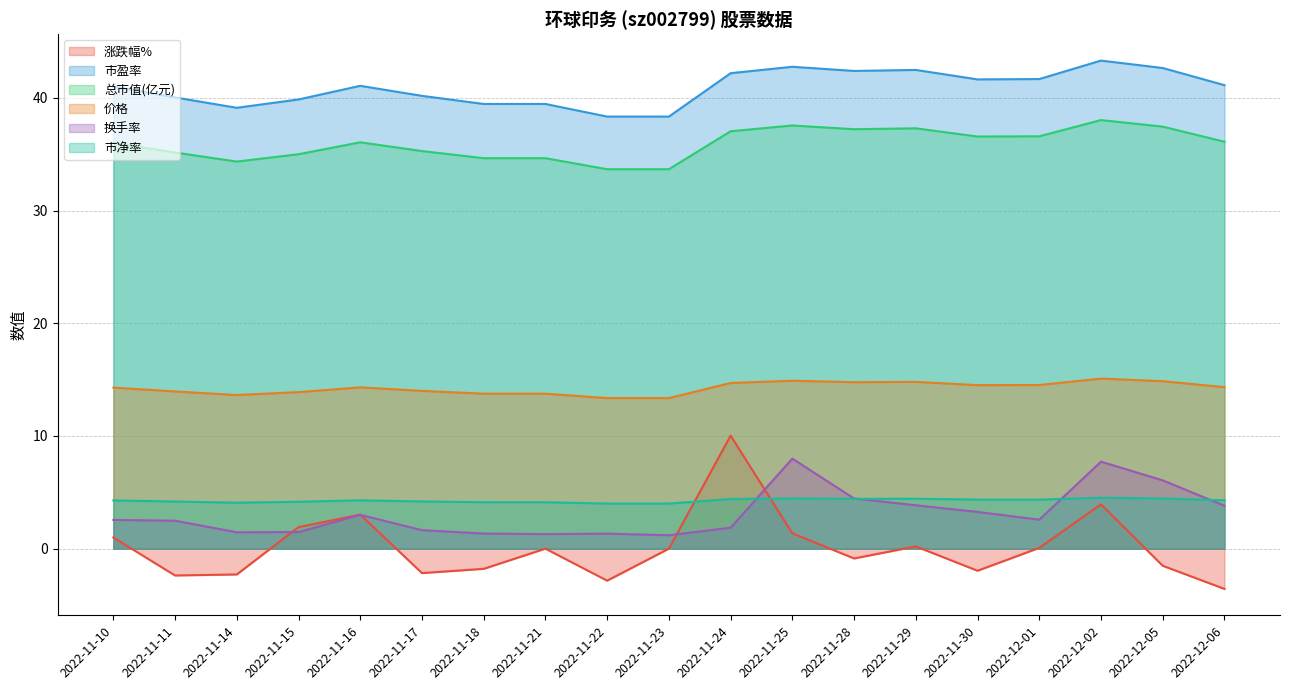

What is the maximum value for 总市值(亿元)?

38.0